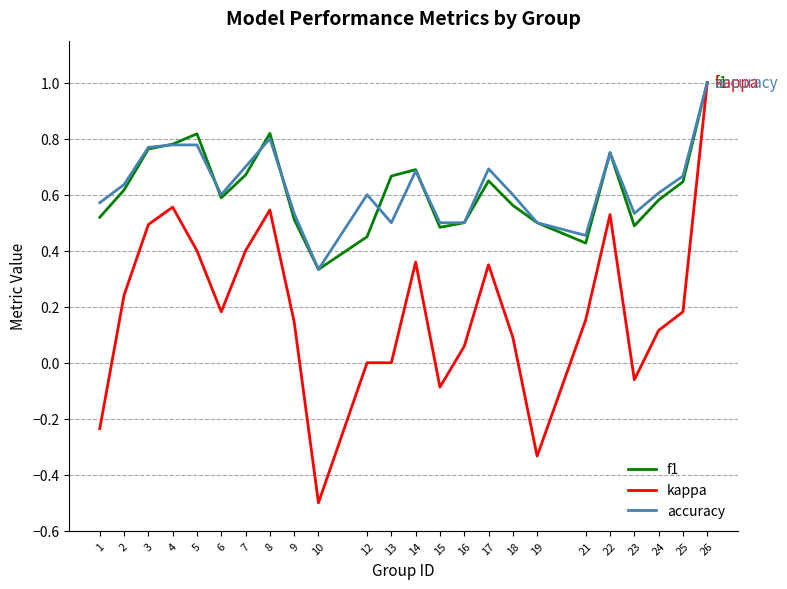

Is it true that f1 equals 0.5 at 16?

True